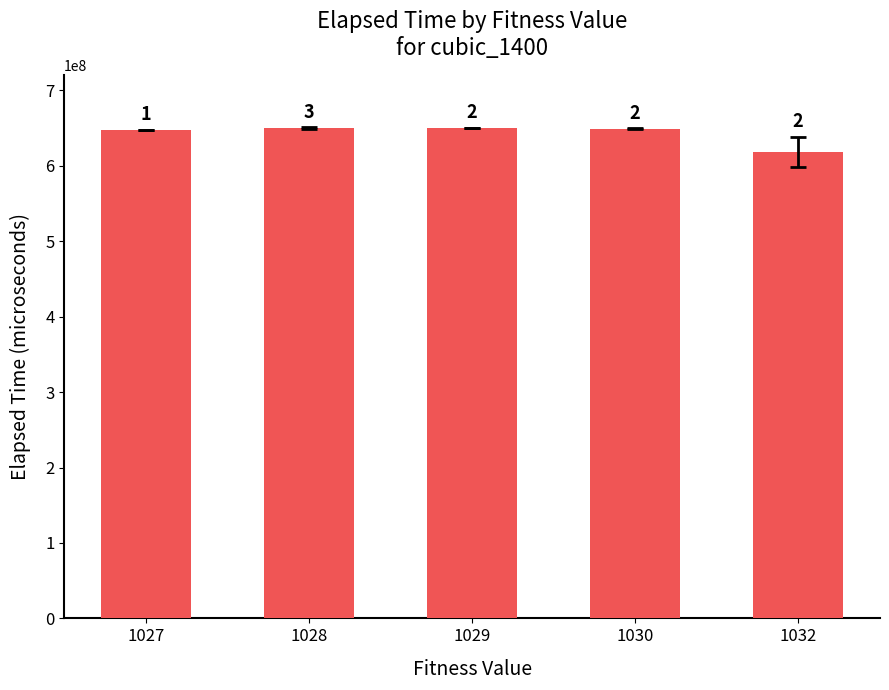

The value at 1030 is 311237320.5. True or false?

False